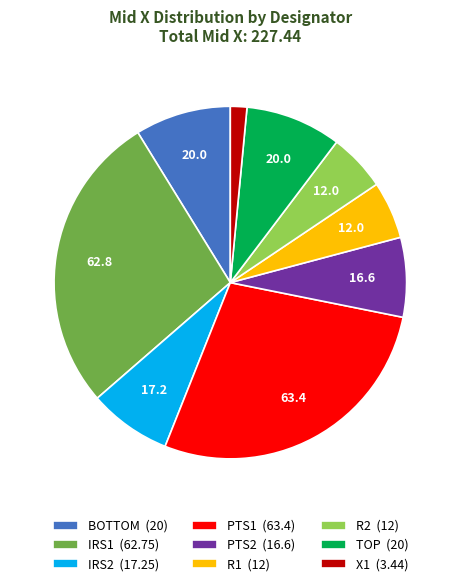

Does R2 account for over 50% of the chart?

No